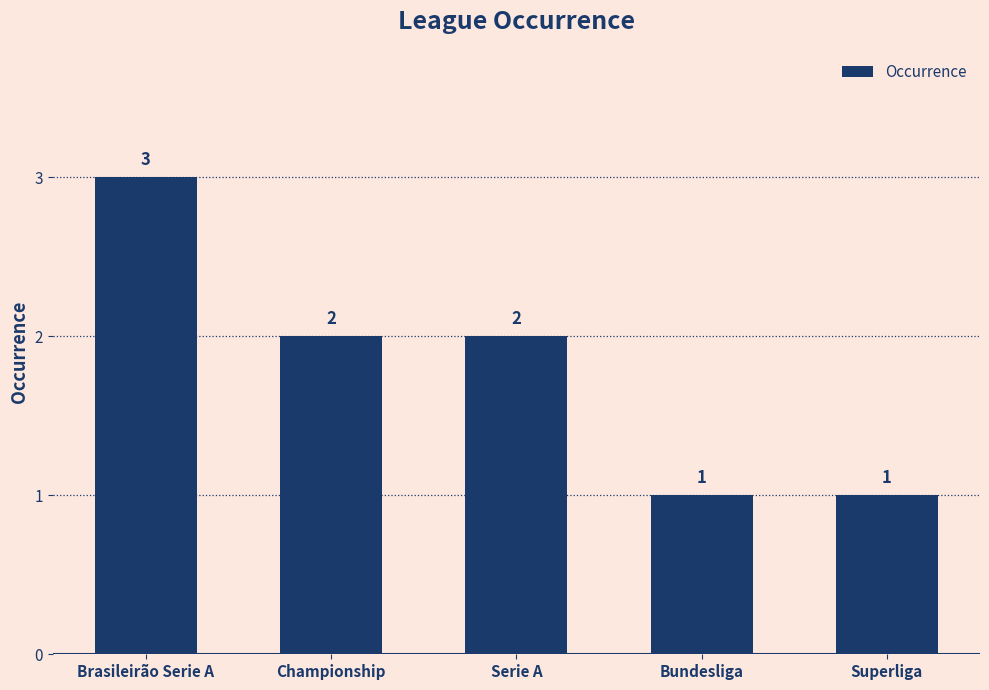

What is the sum of all values?

9